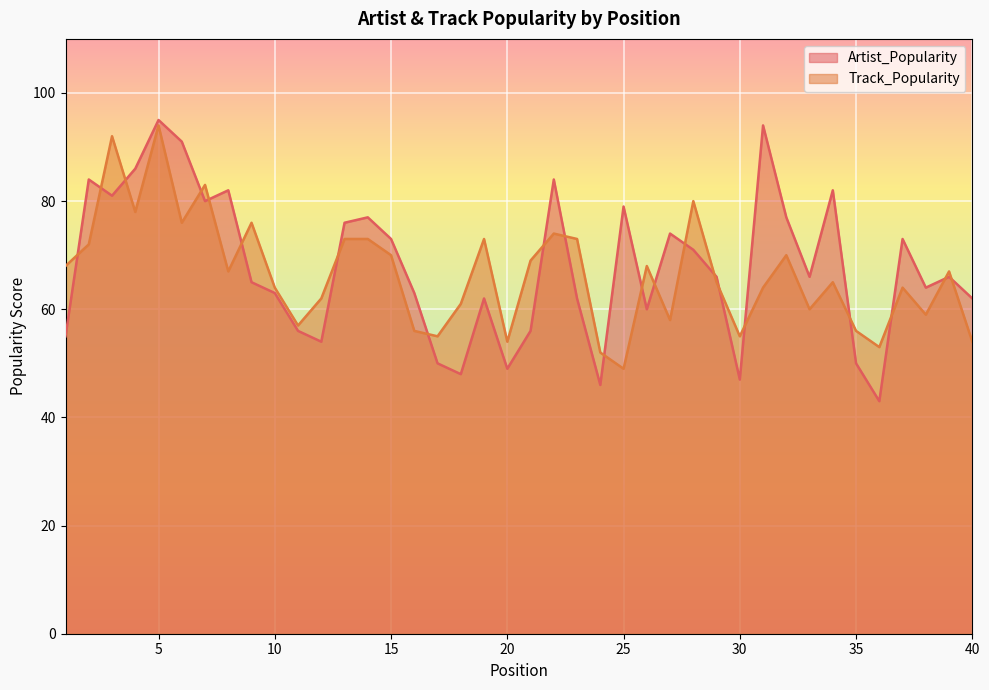

True or false: Track_Popularity and Artist_Popularity cross at least once.

True